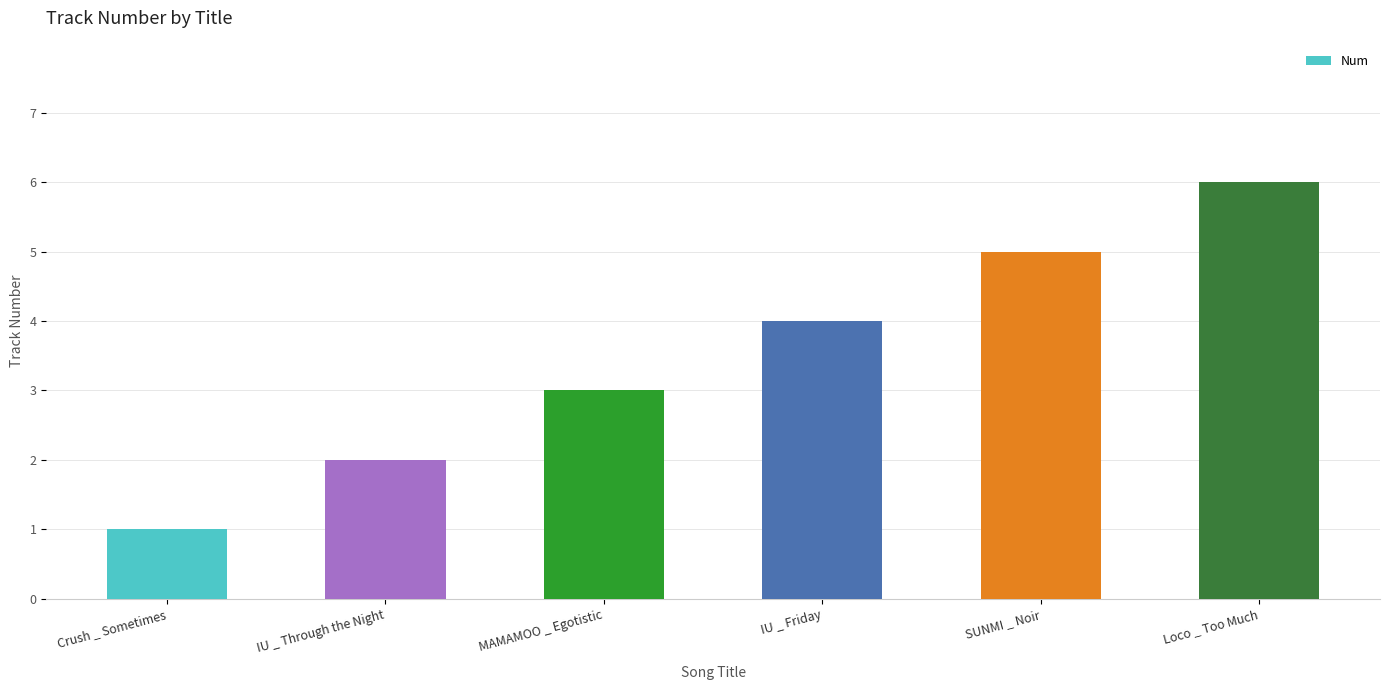

What is the difference between the maximum and second lowest values?

4